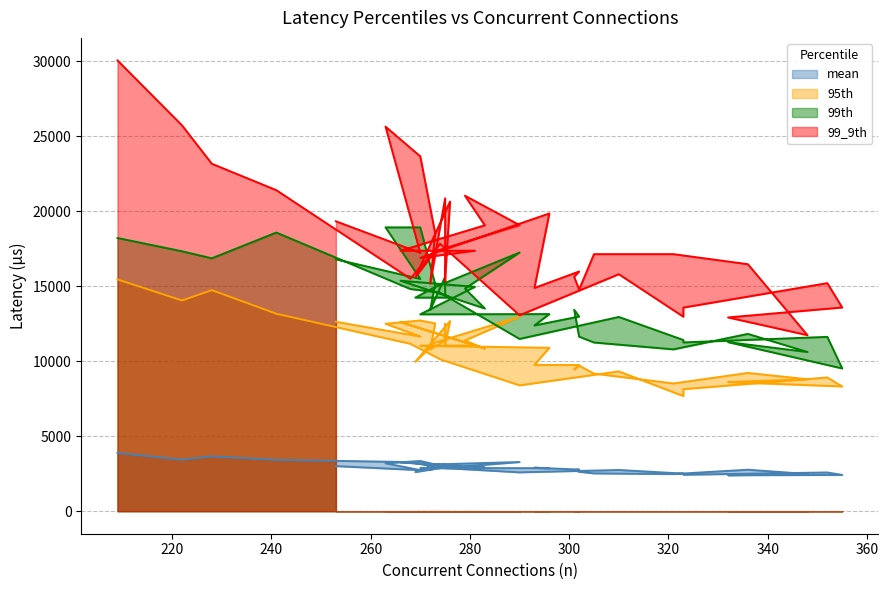

What is the value of the 95th point at the 13th from the left?

8607.0